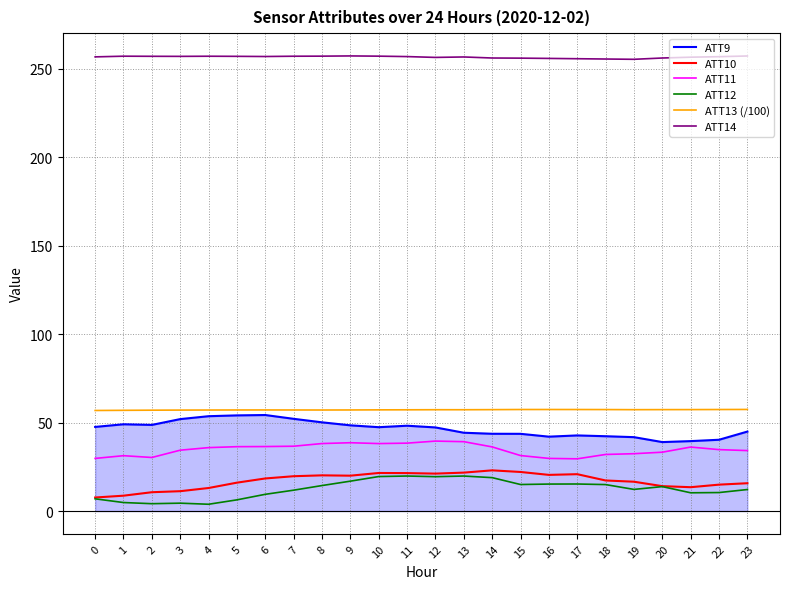

What is the value of the ATT9 point at the 2nd from the left?

49.1